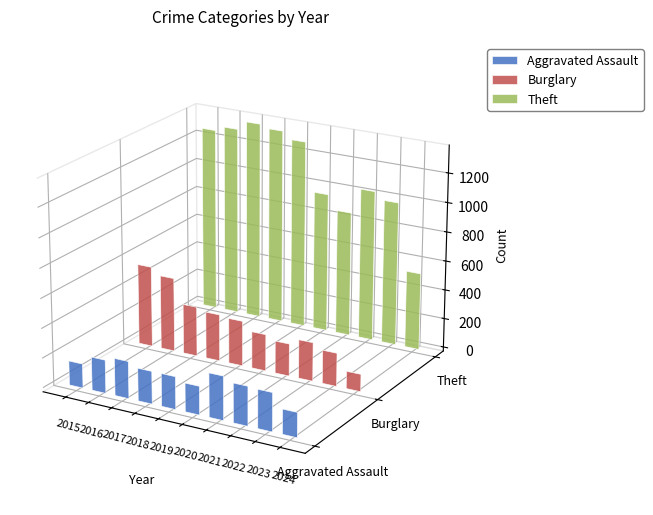

The value of Theft at 2023 is 983. True or false?

True